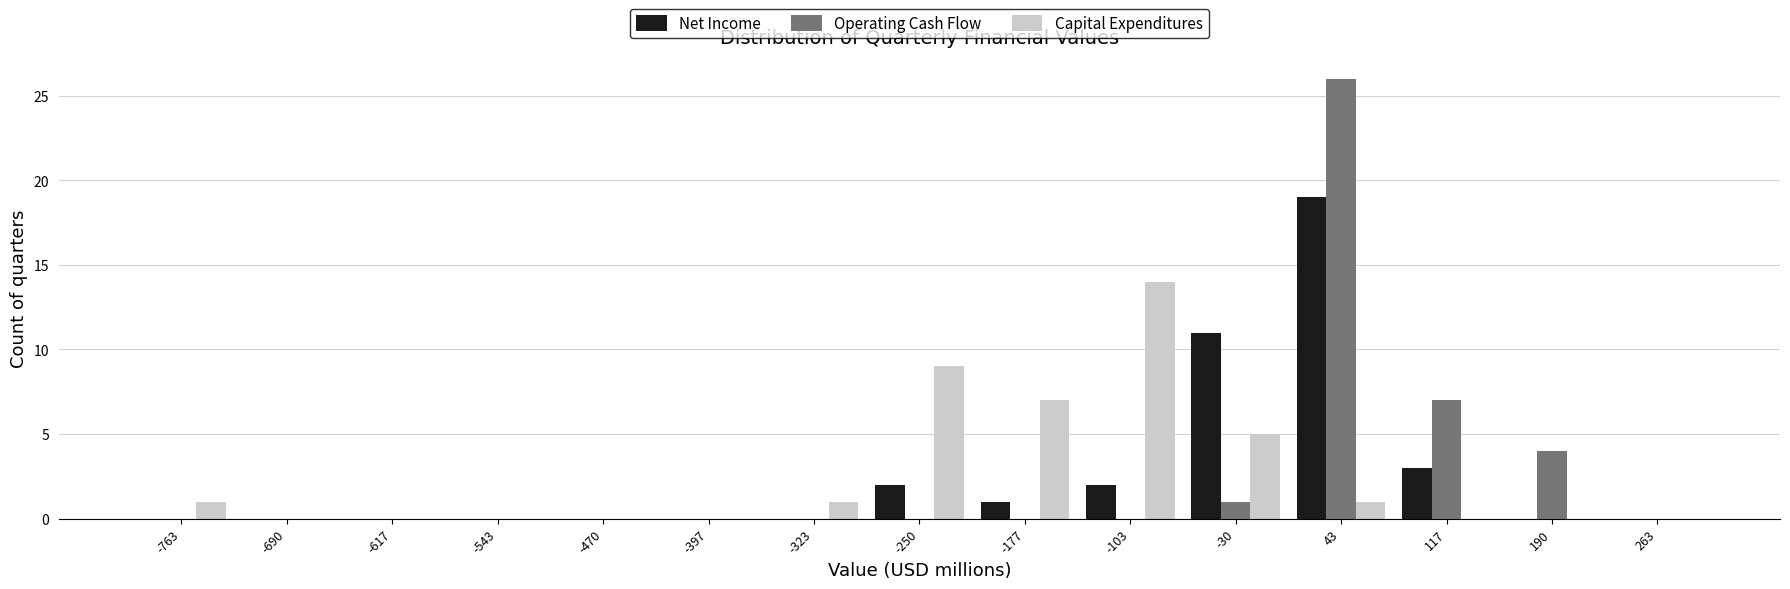

Reading left to right, transcribe this chart: for each range on the x-axis, give the height of each series' bar. Neither the bar edges nor the heights are printed on the chart, so give them approximately, as read against the axes.

-800 to -730: Net Income=0	Operating Cash Flow=0	Capital Expenditures=1
-730 to -650: Net Income=0	Operating Cash Flow=0	Capital Expenditures=0
-650 to -580: Net Income=0	Operating Cash Flow=0	Capital Expenditures=0
-580 to -510: Net Income=0	Operating Cash Flow=0	Capital Expenditures=0
-510 to -430: Net Income=0	Operating Cash Flow=0	Capital Expenditures=0
-430 to -360: Net Income=0	Operating Cash Flow=0	Capital Expenditures=0
-360 to -290: Net Income=0	Operating Cash Flow=0	Capital Expenditures=1
-290 to -210: Net Income=2	Operating Cash Flow=0	Capital Expenditures=9
-210 to -140: Net Income=1	Operating Cash Flow=0	Capital Expenditures=7
-140 to -70: Net Income=2	Operating Cash Flow=0	Capital Expenditures=14
-70 to 10: Net Income=11	Operating Cash Flow=1	Capital Expenditures=5
10 to 80: Net Income=19	Operating Cash Flow=26	Capital Expenditures=1
80 to 150: Net Income=3	Operating Cash Flow=7	Capital Expenditures=0
150 to 230: Net Income=0	Operating Cash Flow=4	Capital Expenditures=0
230 to 300: Net Income=0	Operating Cash Flow=0	Capital Expenditures=0